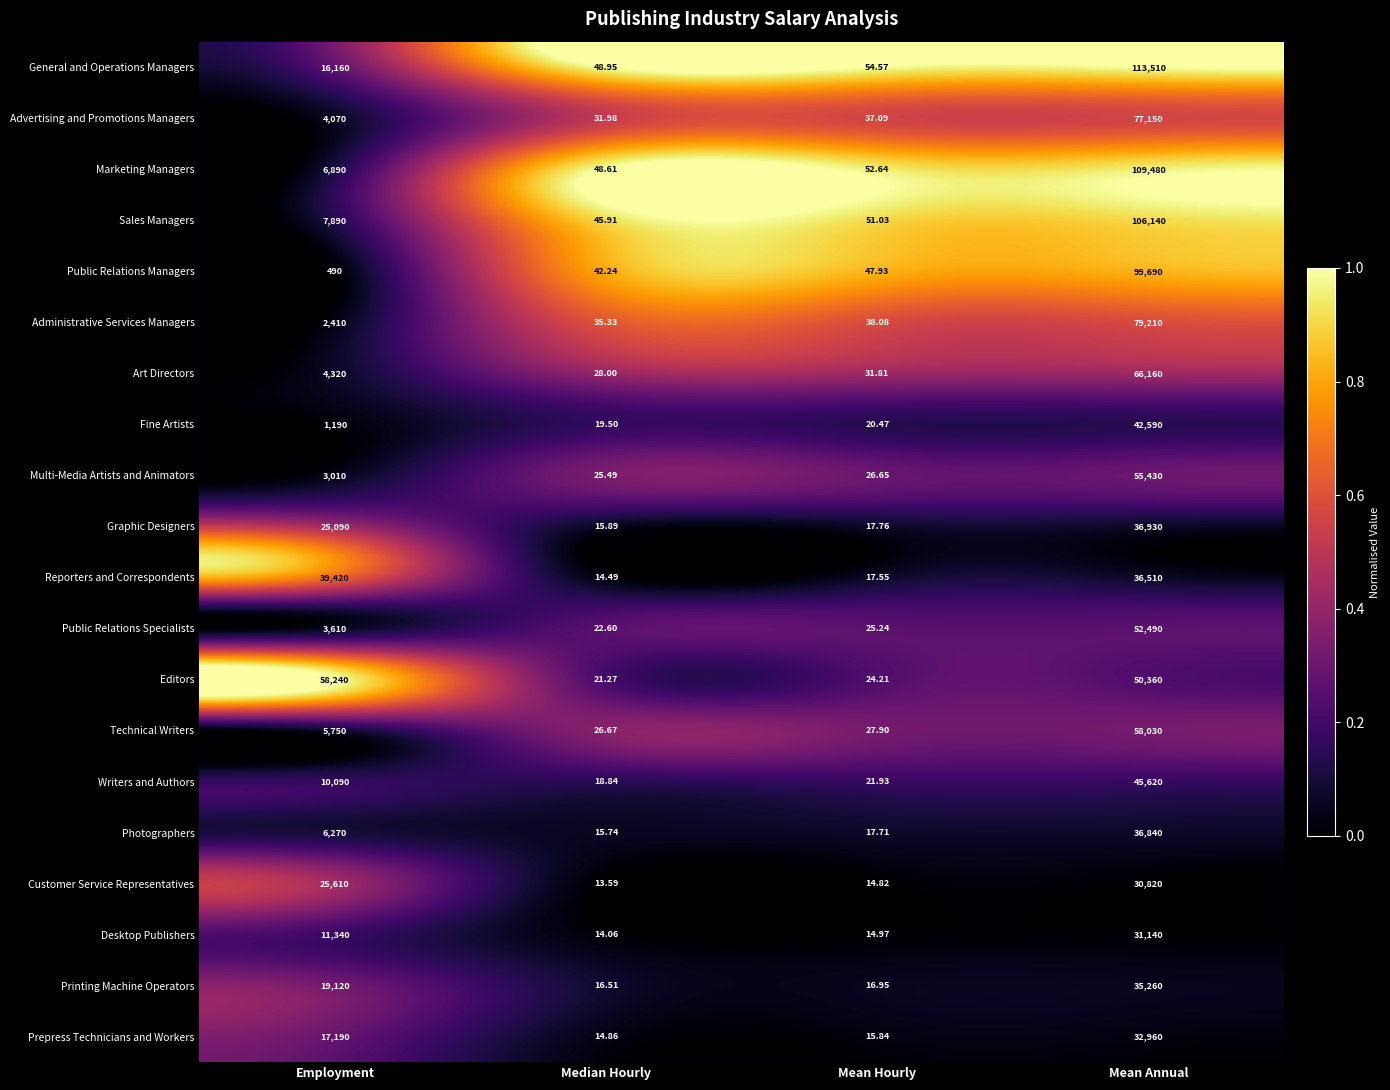

At which label does Administrative Services Managers reach its peak?

Mean Annual